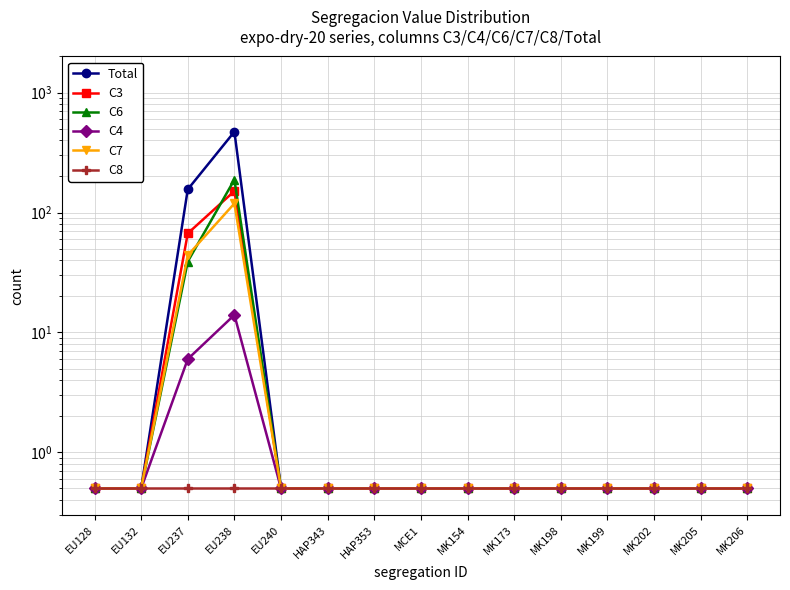

Reading left to right, list all the values displayed in this chart.

Total: 0.5	0.5	156.0	472.0	0.5	0.5	0.5	0.5	0.5	0.5	0.5	0.5	0.5	0.5	0.5
C3: 0.5	0.5	67.0	151.0	0.5	0.5	0.5	0.5	0.5	0.5	0.5	0.5	0.5	0.5	0.5
C6: 0.5	0.5	39.0	188.0	0.5	0.5	0.5	0.5	0.5	0.5	0.5	0.5	0.5	0.5	0.5
C4: 0.5	0.5	6.0	14.0	0.5	0.5	0.5	0.5	0.5	0.5	0.5	0.5	0.5	0.5	0.5
C7: 0.5	0.5	44.0	119.0	0.5	0.5	0.5	0.5	0.5	0.5	0.5	0.5	0.5	0.5	0.5
C8: 0.5	0.5	0.5	0.5	0.5	0.5	0.5	0.5	0.5	0.5	0.5	0.5	0.5	0.5	0.5